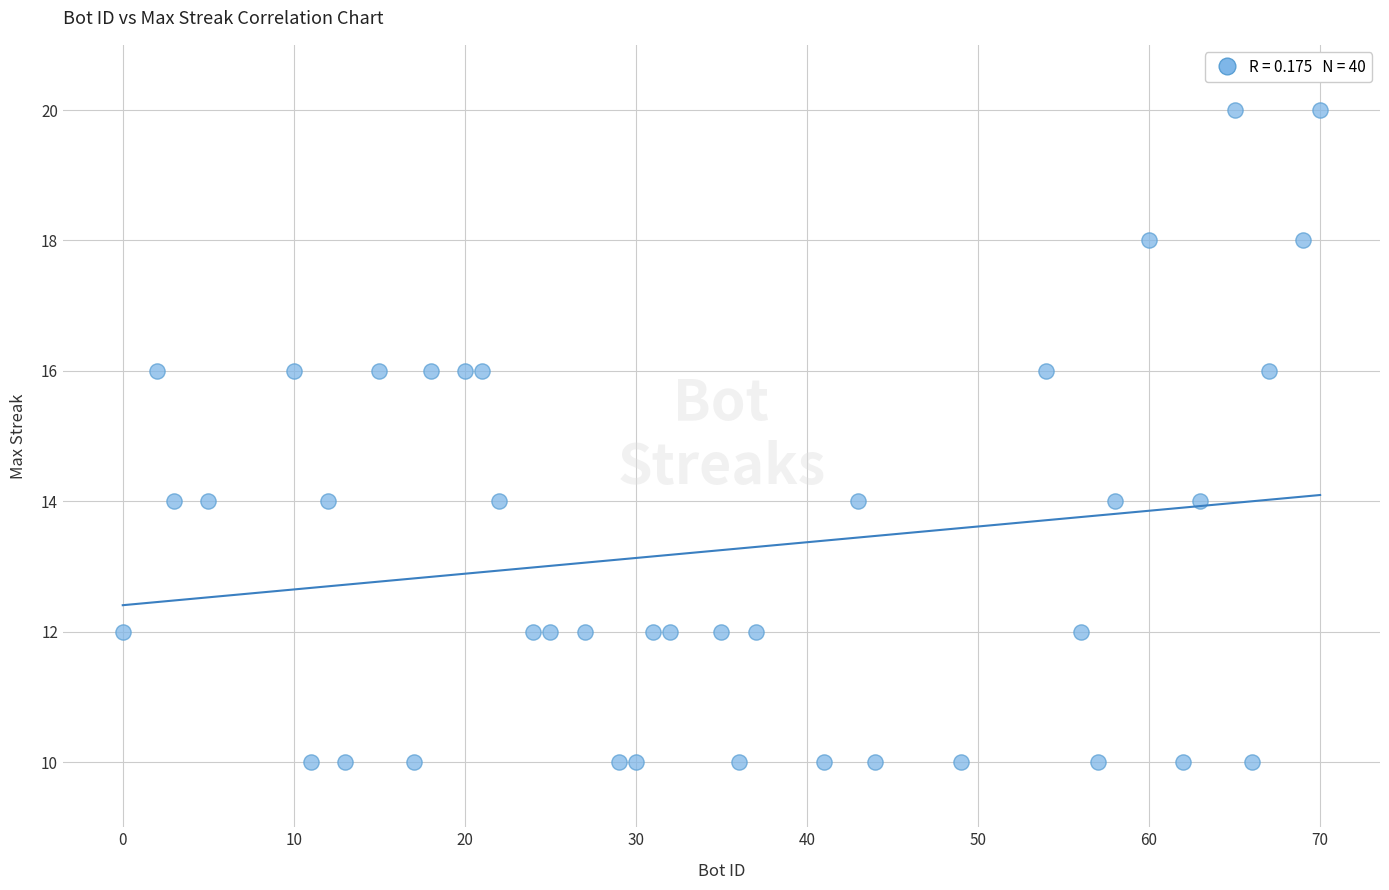

What is the range of X values (max minus min)?

70